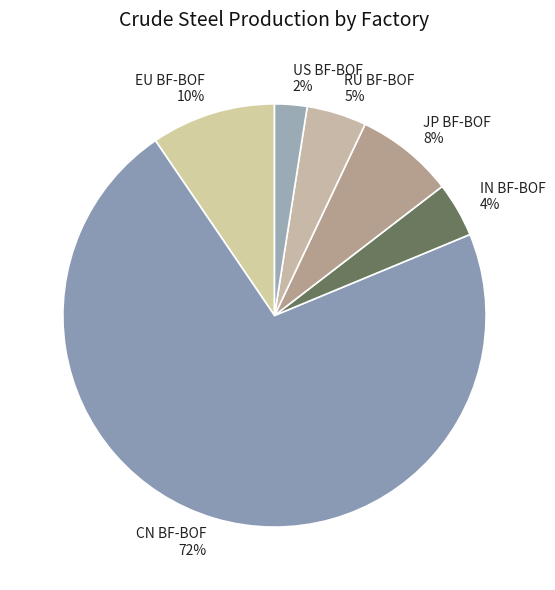

The CN BF-BOF slice represents 72% of the pie. True or false?

True